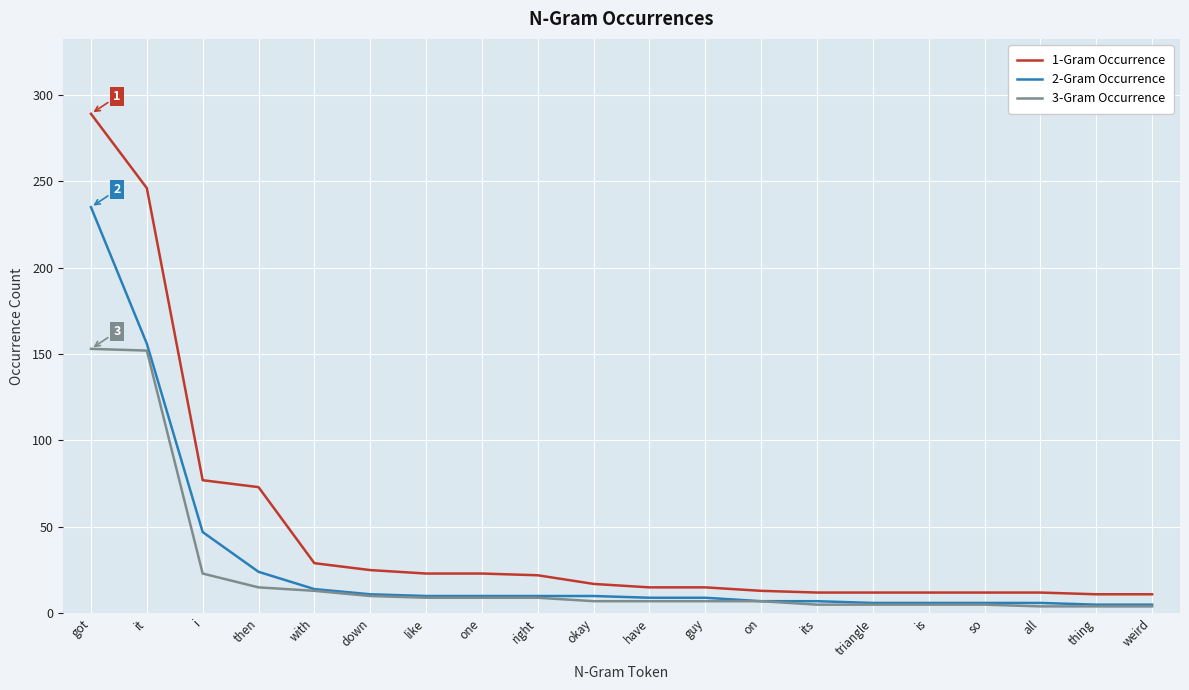

Which label corresponds to the largest value in the chart?

got